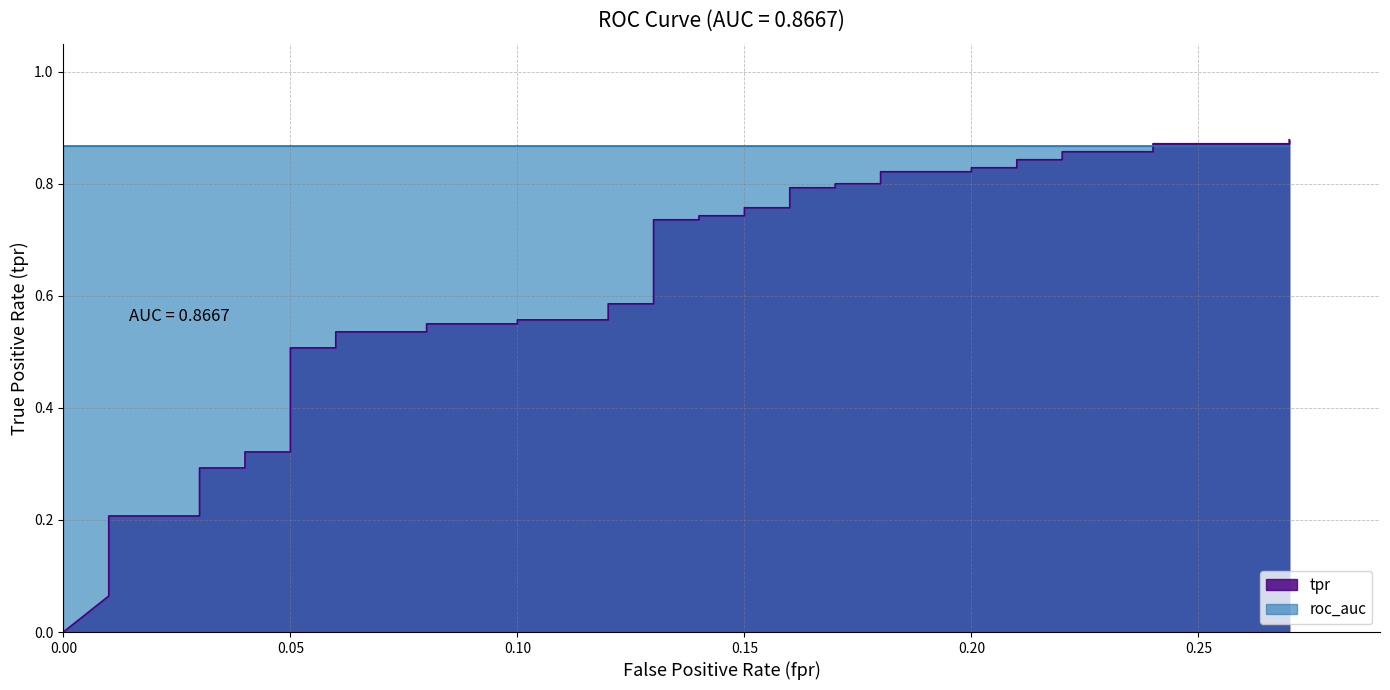

Between 0.01 and 0.17, which is larger?

0.17